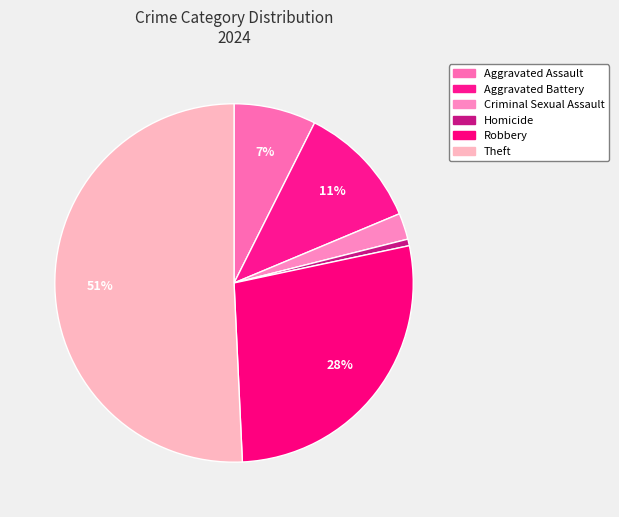

How many slices are in this pie chart?

6